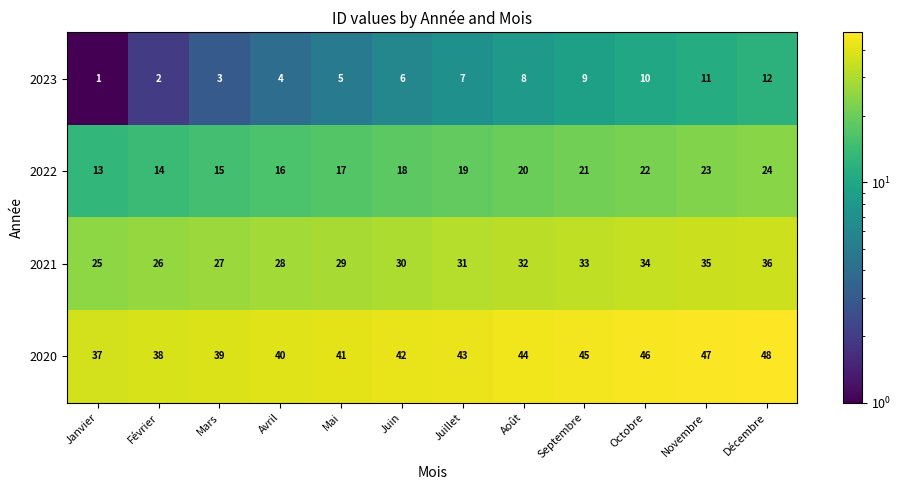

What is the difference between the highest and lowest values at Décembre?

36